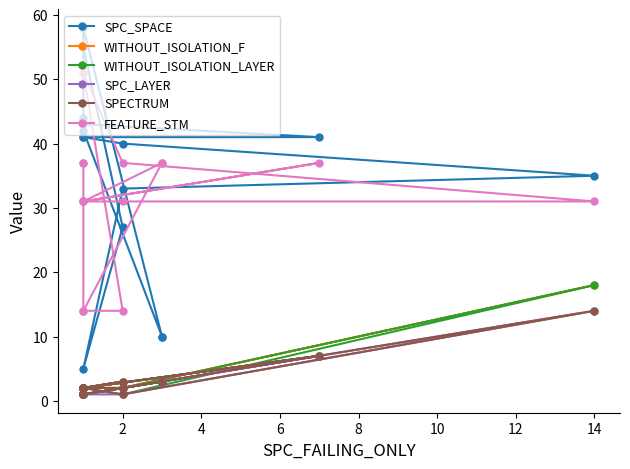

True or false: SPECTRUM and SPC_LAYER cross at least once.

False